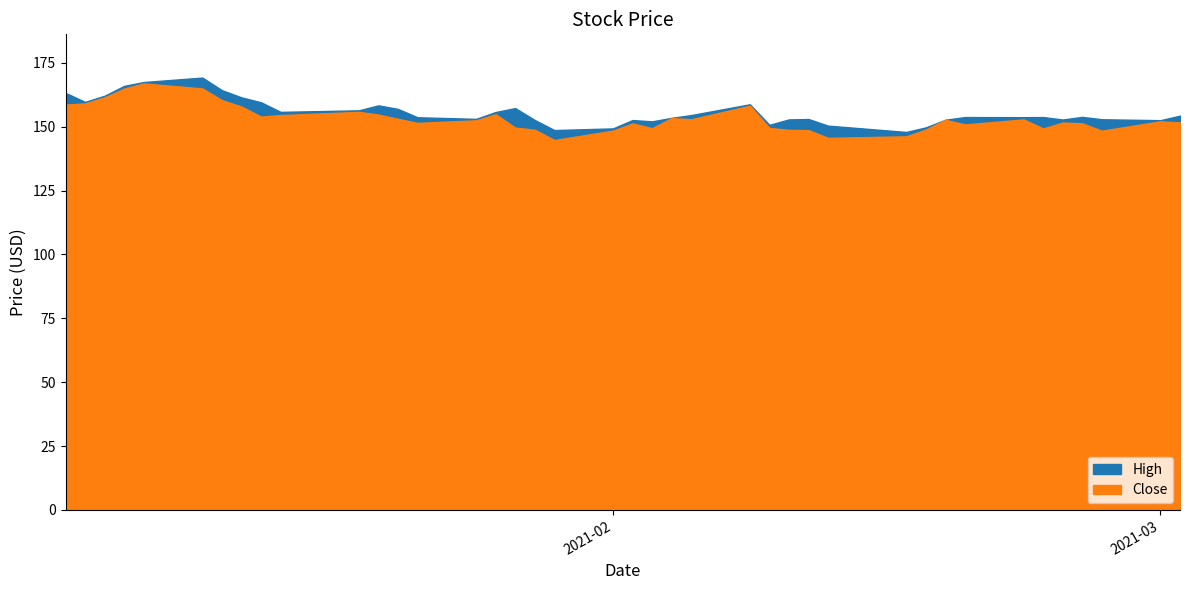

How many interior local valleys does the Close series have?

9